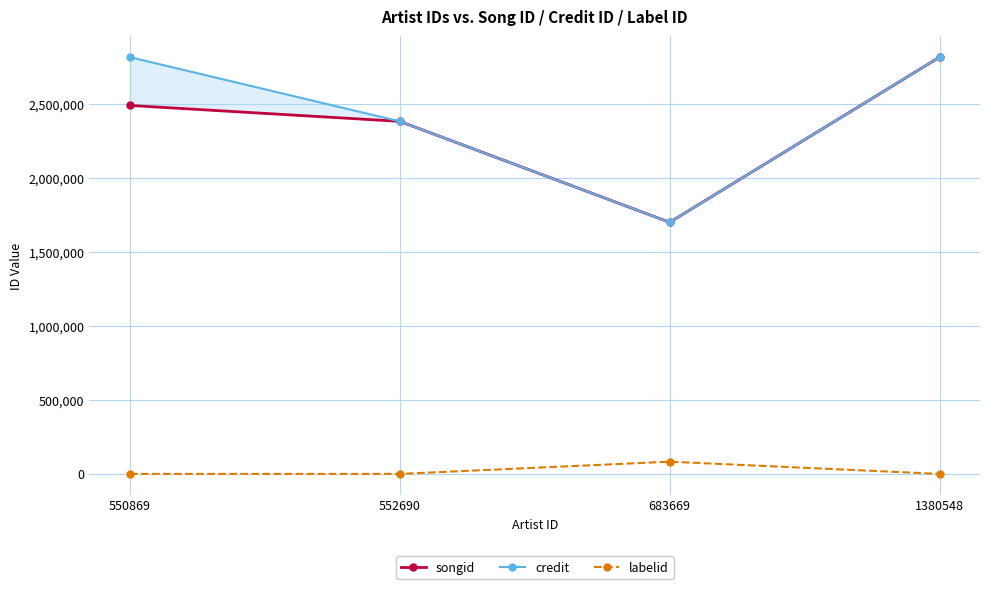

List the series in order of their peak value, highest first.

songid, credit, labelid